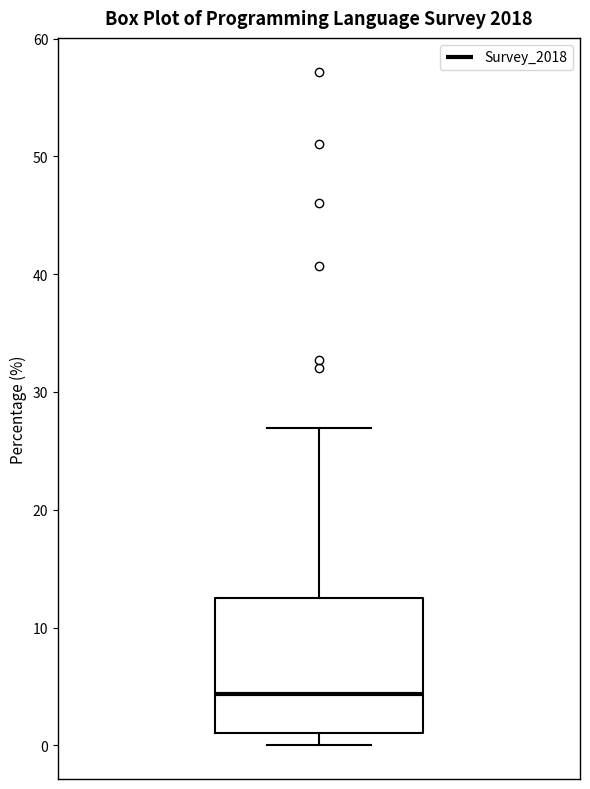

Where does the lower whisker of the box end on the y-axis? The values are not printed on the chart, so give them approximately, as read against the axis.

0